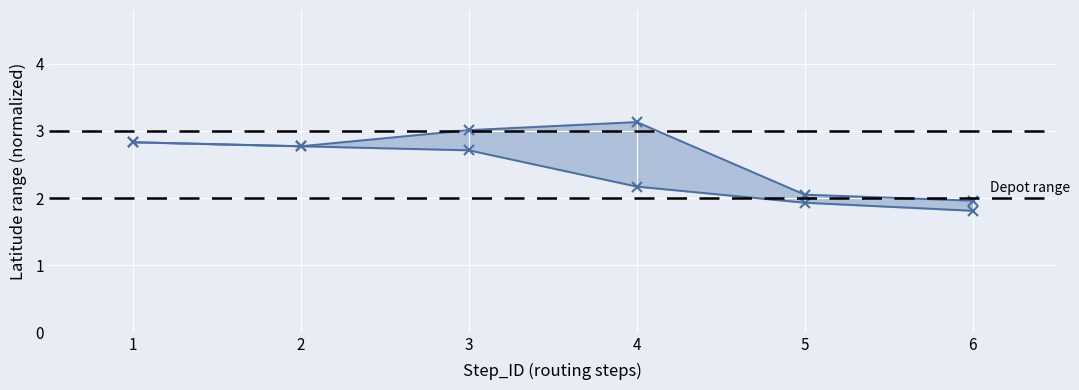

Which category has the highest value in the Latitude lower series?

1